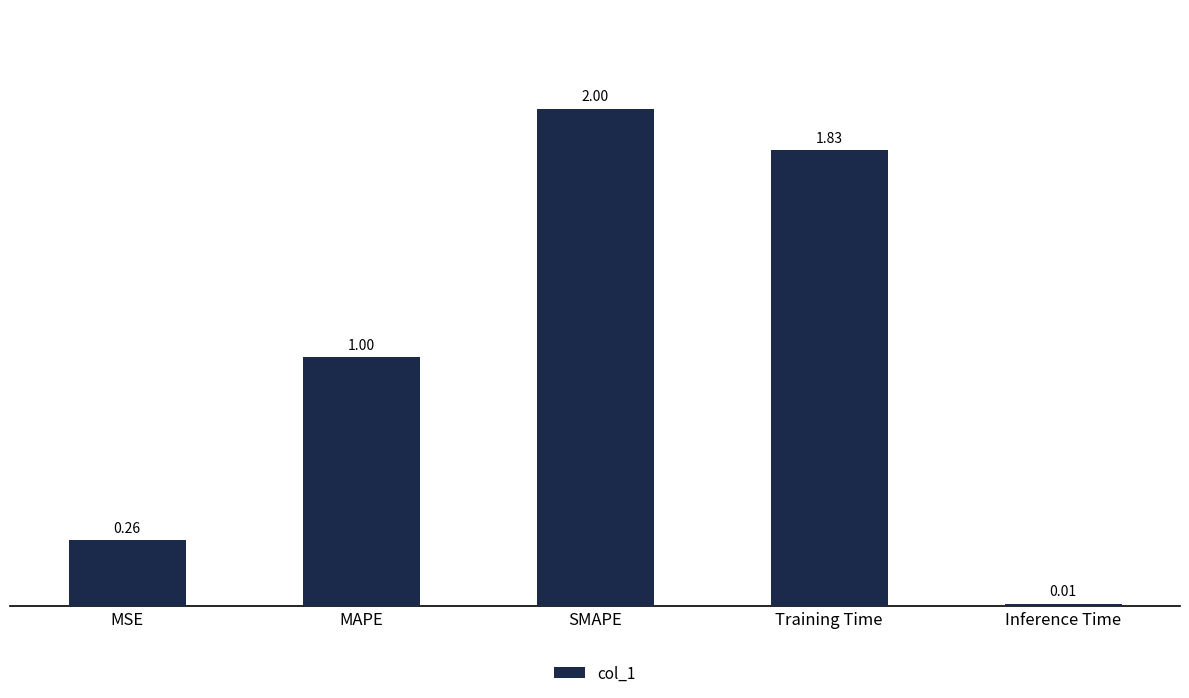

What is the label of the 2nd bar from the right?

Training Time